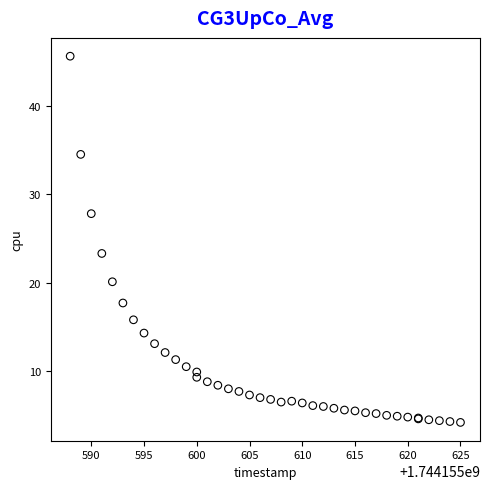

What Y value in the scatter plot is closest to 24?

23.3